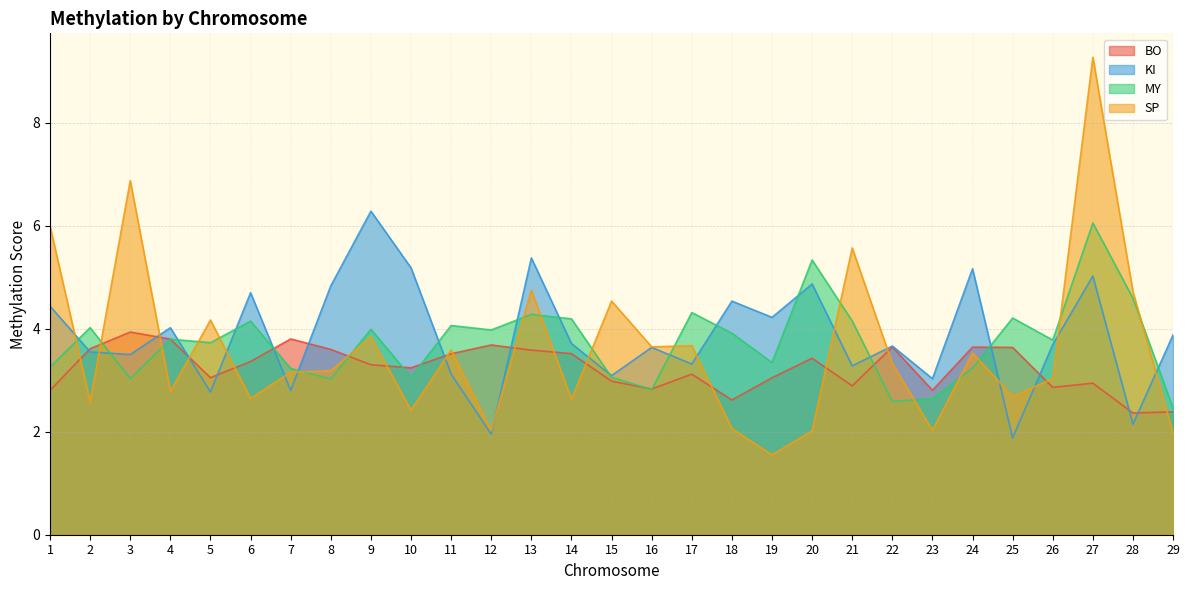

How many values in the BO series exceed 3?

19